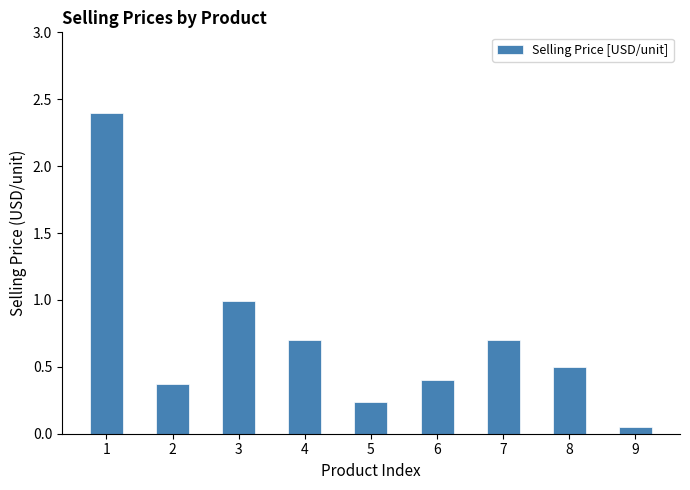

True or false: the data shows 0.7 at 4.

True